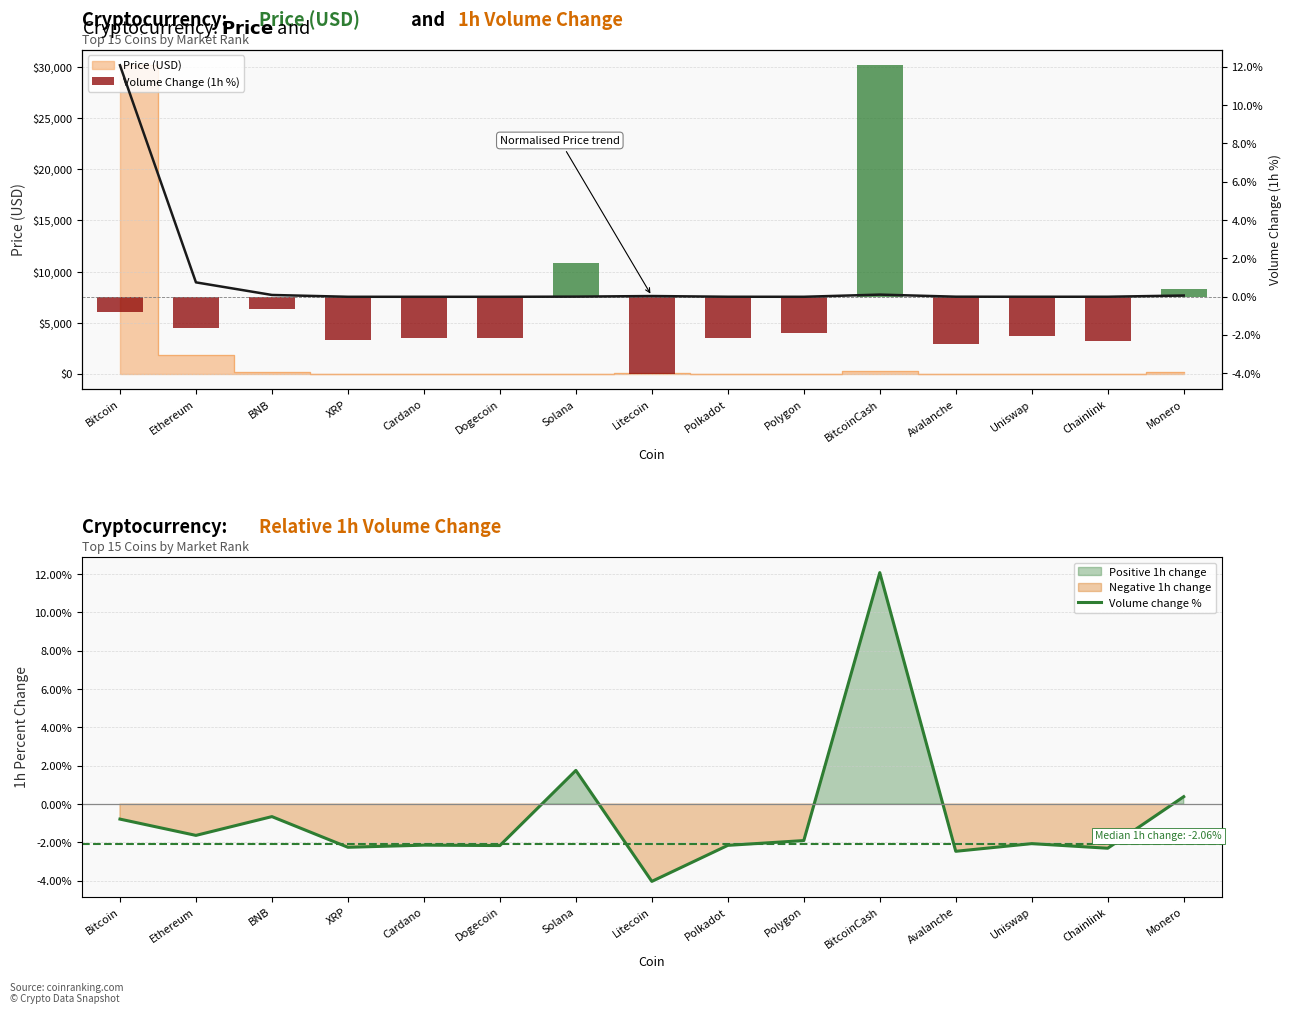

True or false: Volume Change (1h %) has a value of -0.7 at BNB.

True